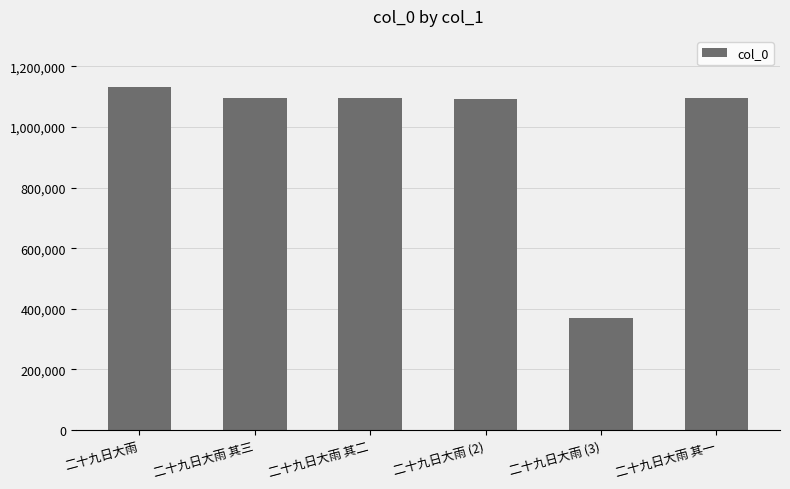

What is the value of the 3rd bar from the left?

1094460